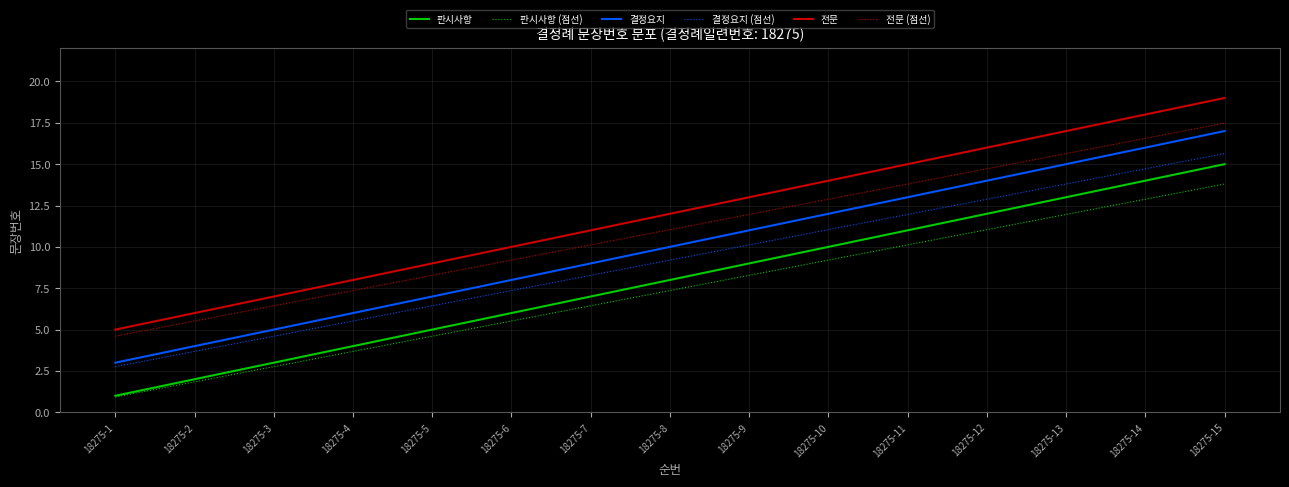

Reading left to right, list all the values displayed in this chart.

판시사항: 1.0	2.0	3.0	4.0	5.0	6.0	7.0	8.0	9.0	10.0	11.0	12.0	13.0	14.0	15.0
판시사항 (점선): 0.9	1.8	2.8	3.7	4.6	5.5	6.4	7.4	8.3	9.2	10.1	11.0	12.0	12.9	13.8
결정요지: 3.0	4.0	5.0	6.0	7.0	8.0	9.0	10.0	11.0	12.0	13.0	14.0	15.0	16.0	17.0
결정요지 (점선): 2.8	3.7	4.6	5.5	6.4	7.4	8.3	9.2	10.1	11.0	12.0	12.9	13.8	14.7	15.6
전문: 5.0	6.0	7.0	8.0	9.0	10.0	11.0	12.0	13.0	14.0	15.0	16.0	17.0	18.0	19.0
전문 (점선): 4.6	5.5	6.4	7.4	8.3	9.2	10.1	11.0	12.0	12.9	13.8	14.7	15.6	16.6	17.5